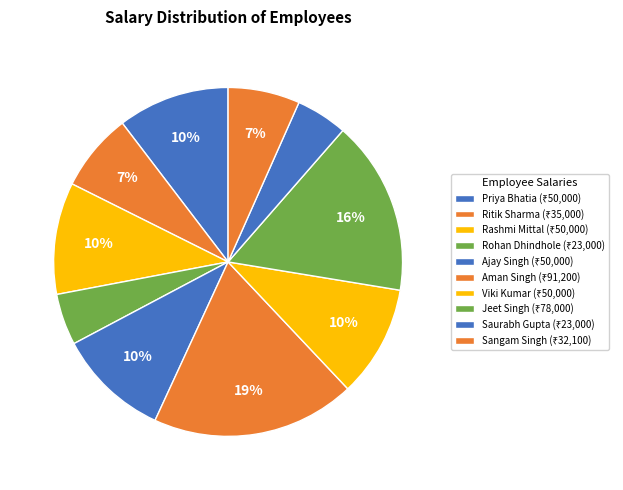

How many slices are in this pie chart?

10